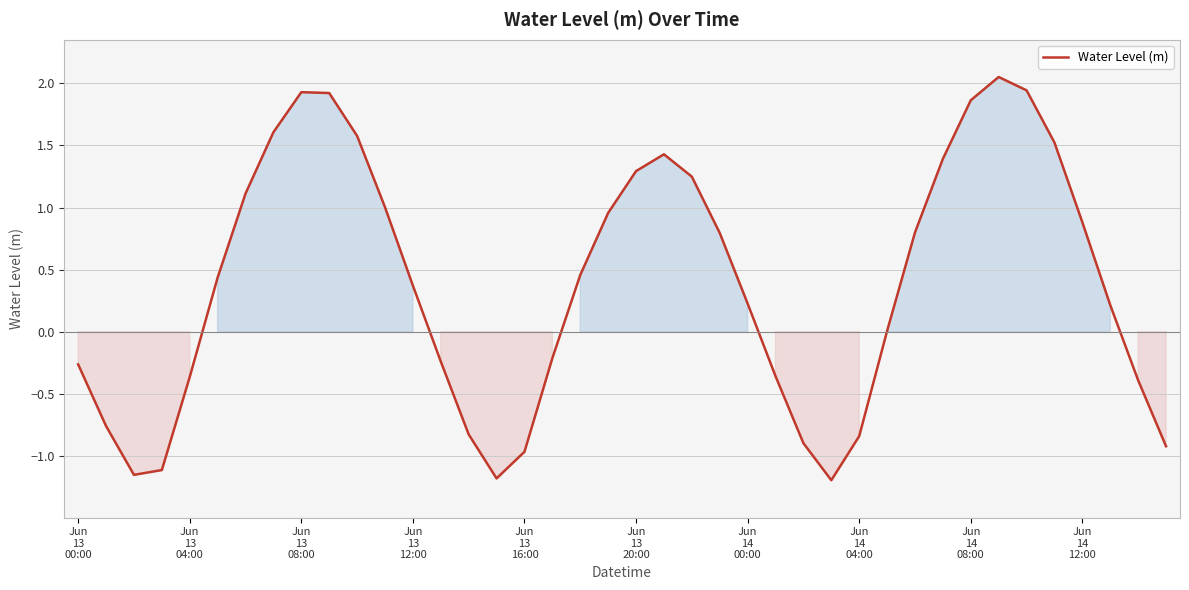

What is the difference between the maximum and minimum values?

3.2